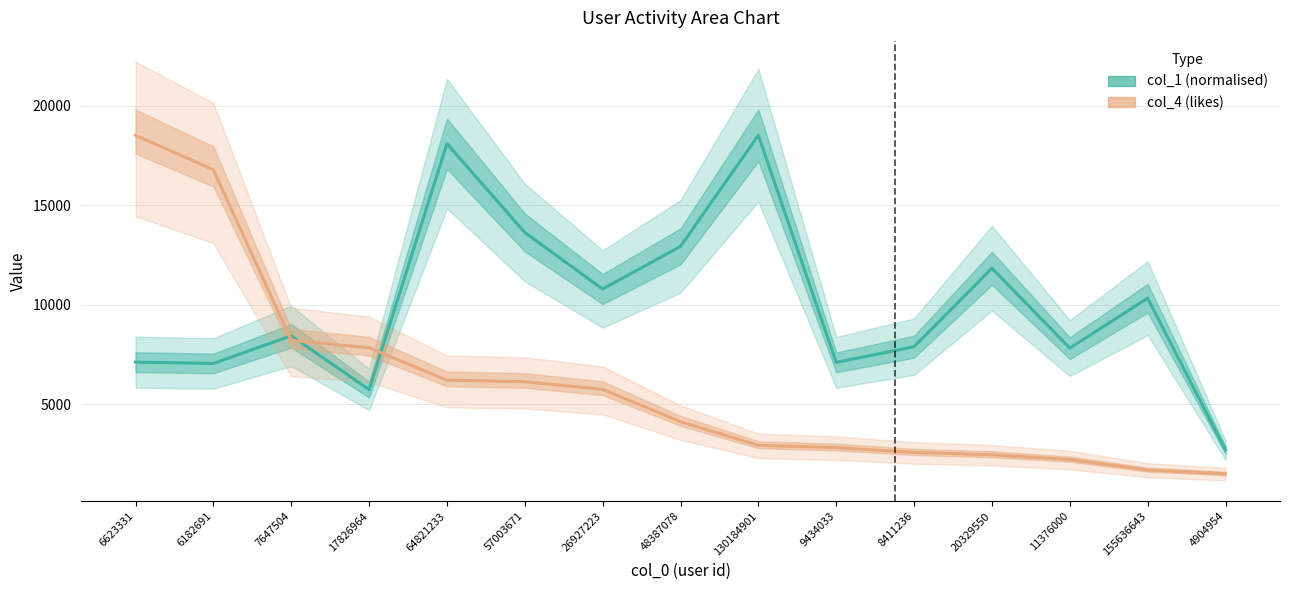

After their last crossing, which series has the higher values: col_4 (likes) or col_1 (normalised)?

col_1 (normalised)